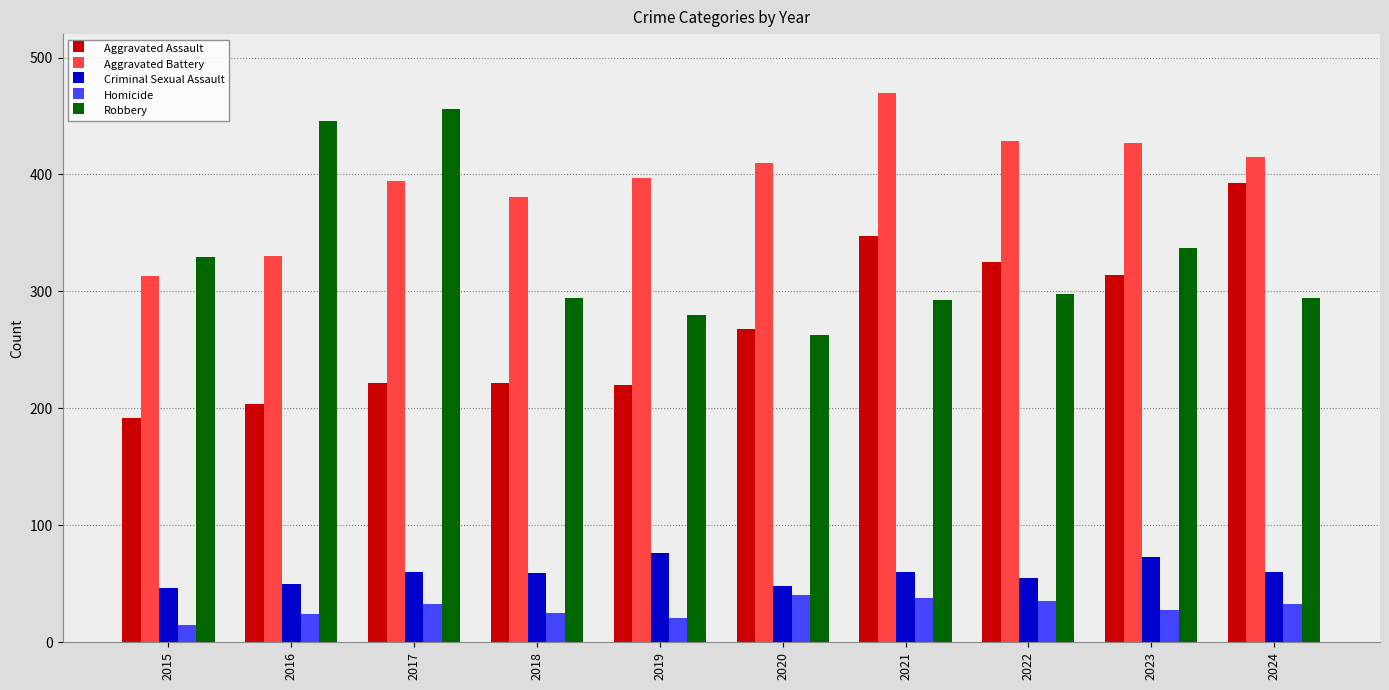

What is the highest value of the Aggravated Assault series?

393